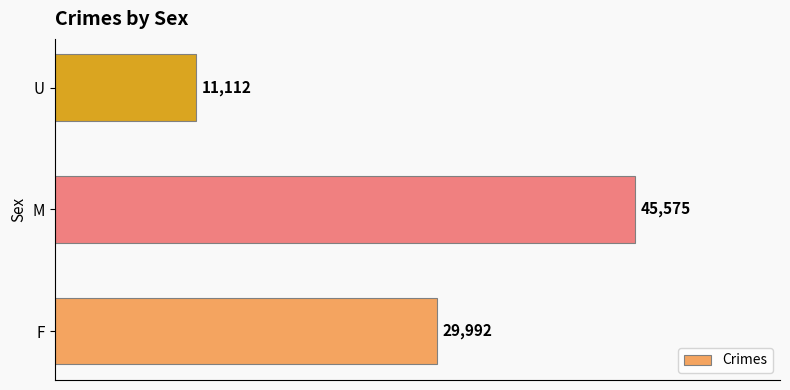

What is the change in value from F to U?

-18880